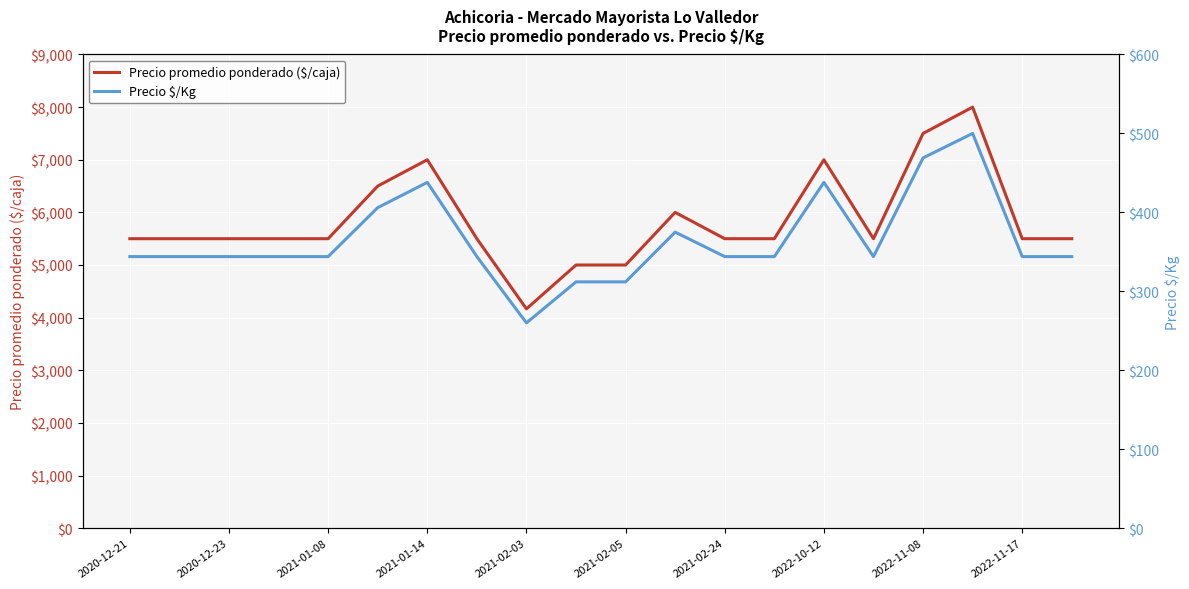

True or false: Precio promedio ponderado ($/caja) and Precio $/Kg cross at least once.

False